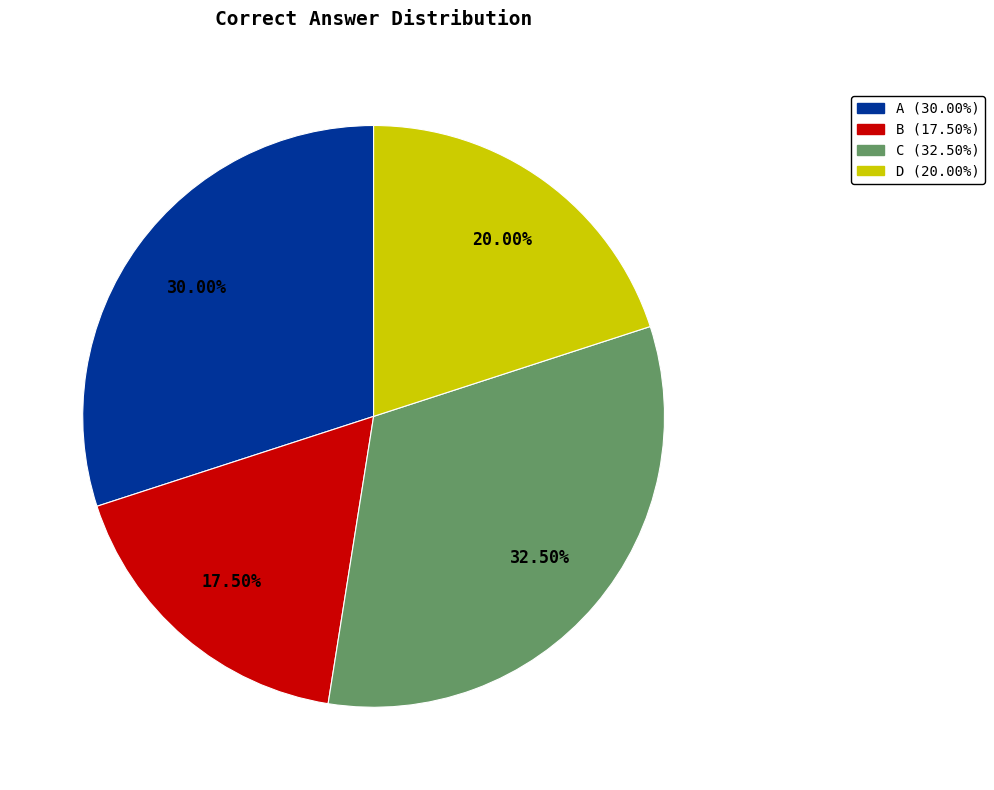

How many slices are in this pie chart?

4